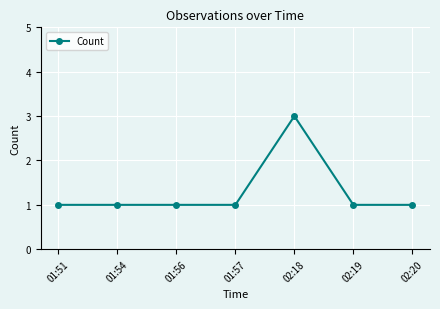

What is the value of the 4th point from the left?

1